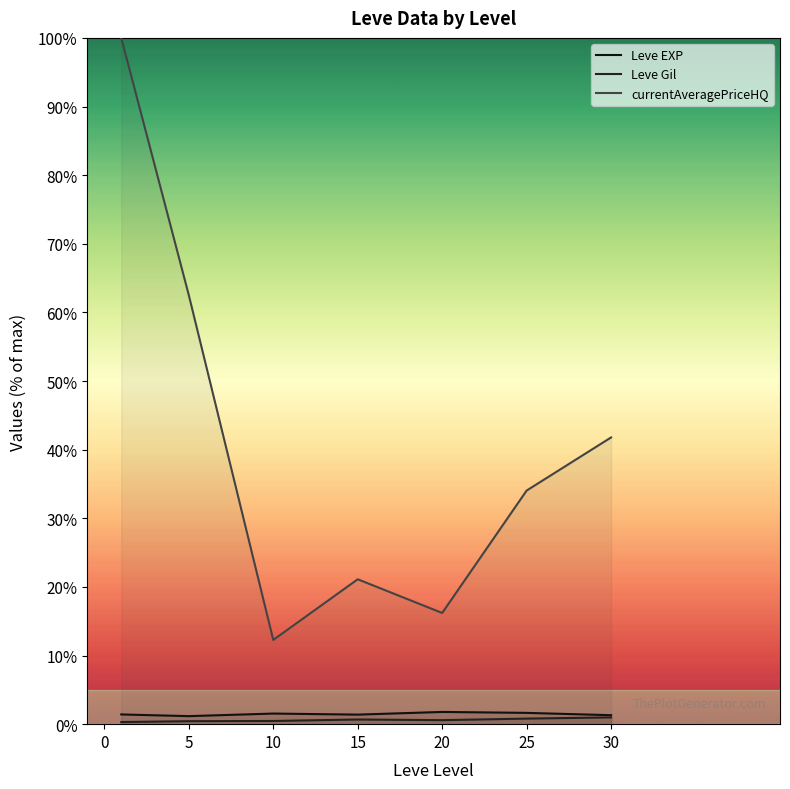

At 15, list the series in order from largest to smallest.

currentAveragePriceHQ, Leve EXP, Leve Gil